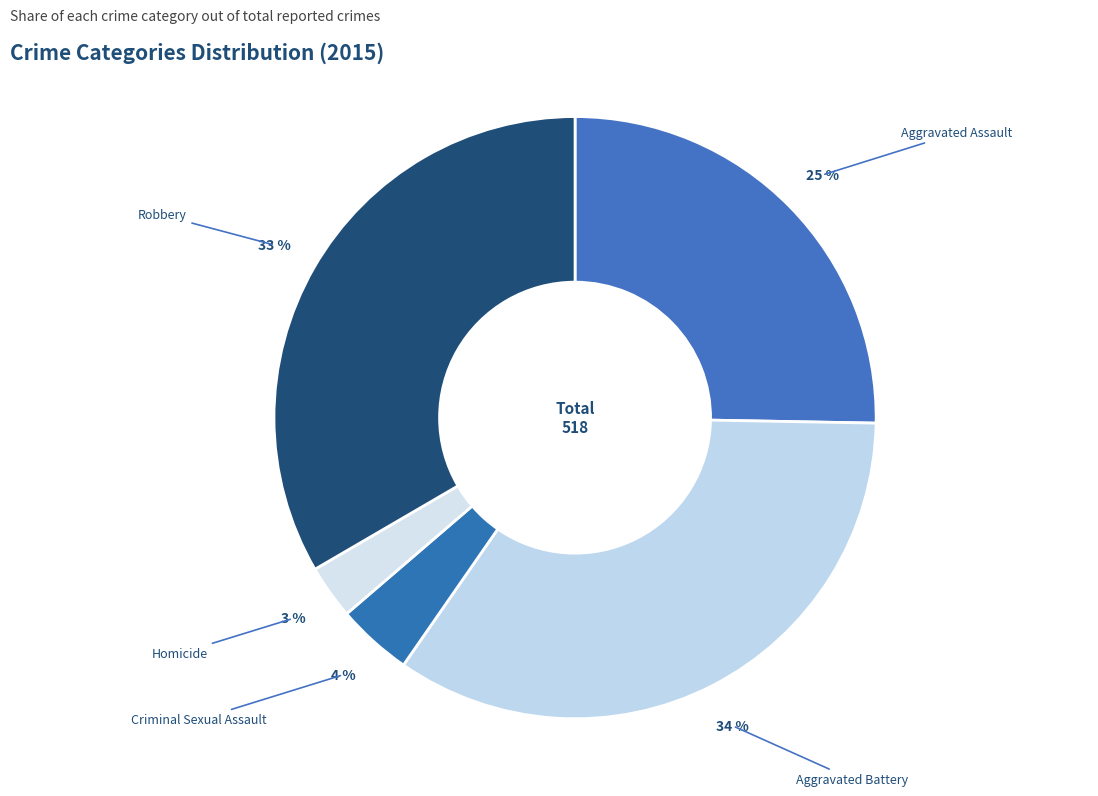

To the nearest percent, what is the combined percentage of Aggravated Assault and Aggravated Battery?

60%